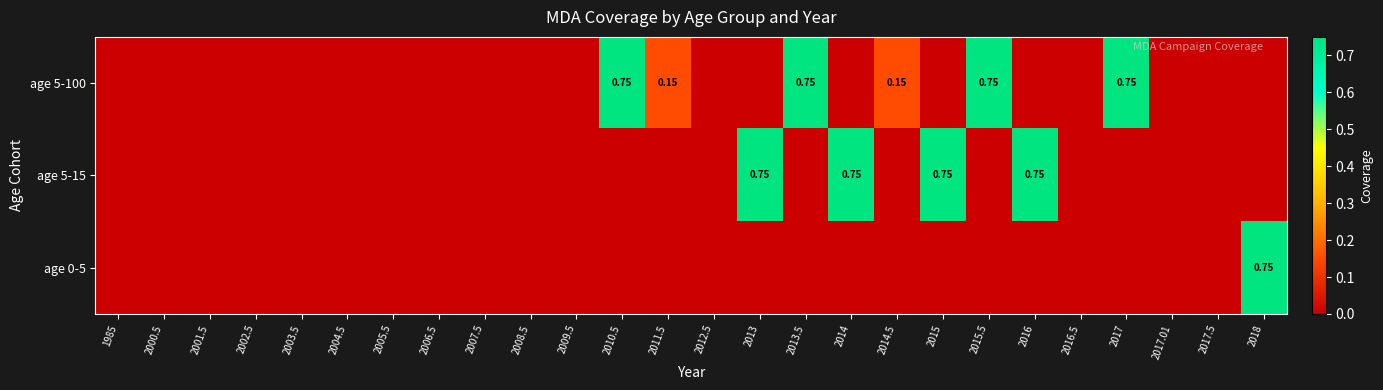

How many values in the age 5-100 series exceed 0?

6